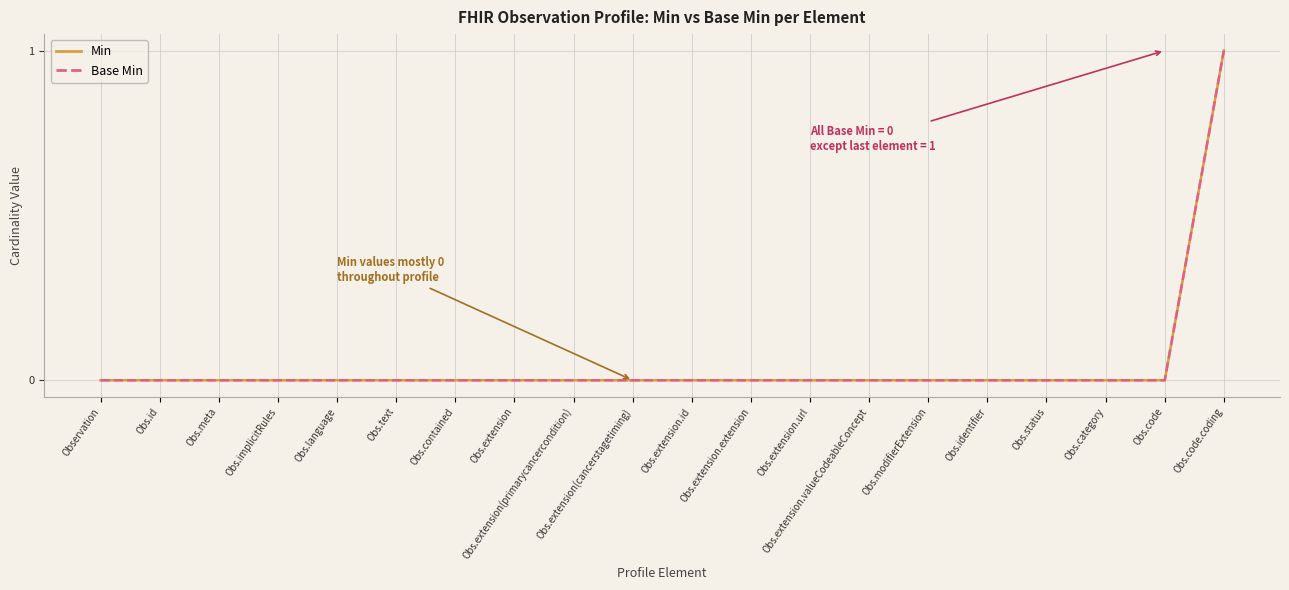

Does the chart display data point markers on the line(s)?

No